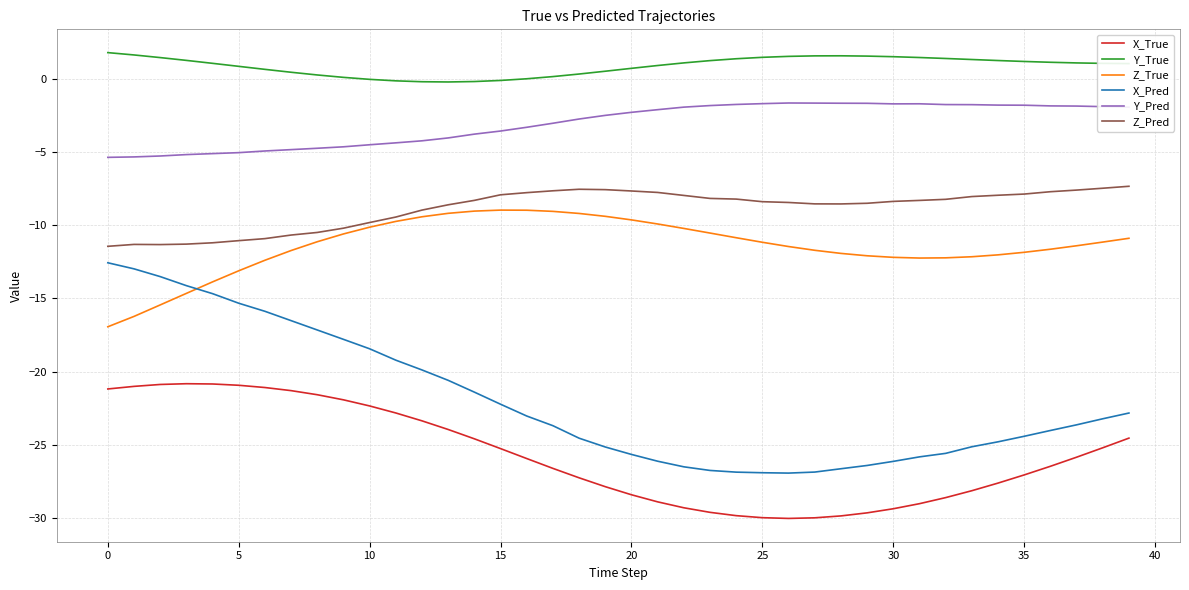

True or false: X_Pred and Z_Pred intersect in this chart.

False